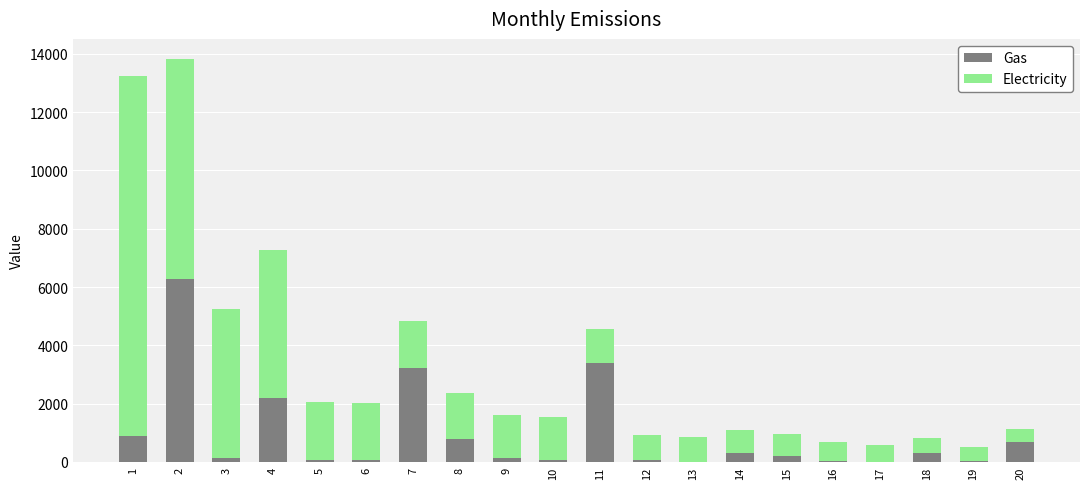

What is the maximum value for Gas?

6261